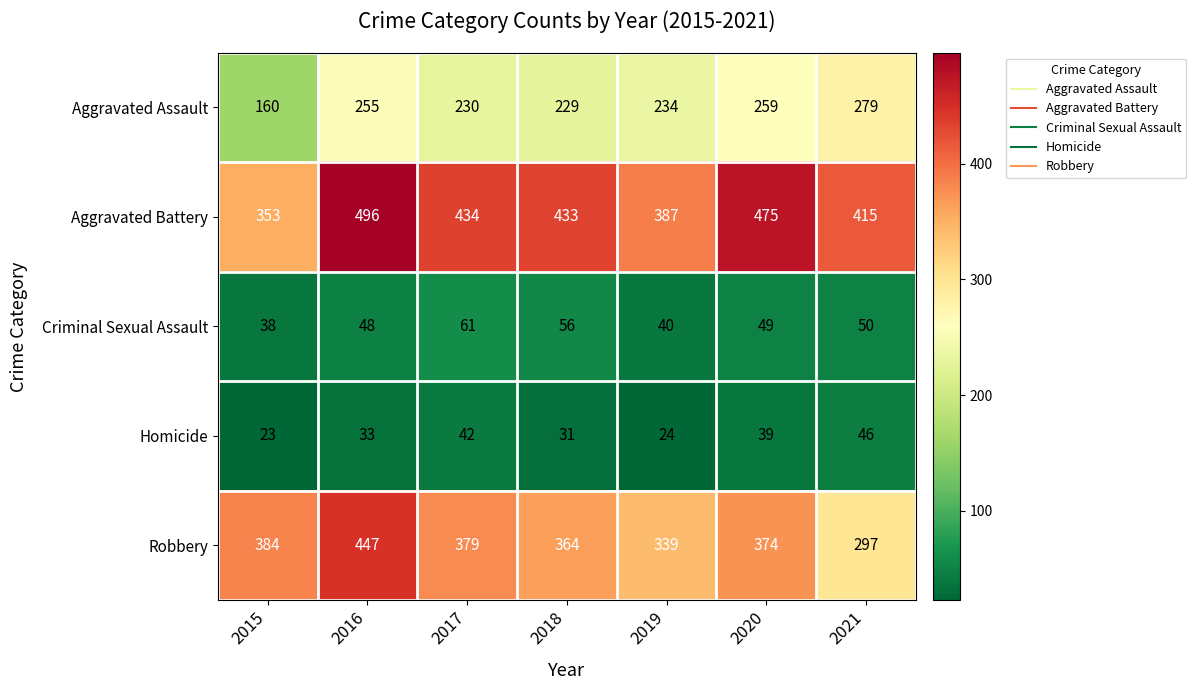

Where does the Aggravated Assault series first go above 234?

2016